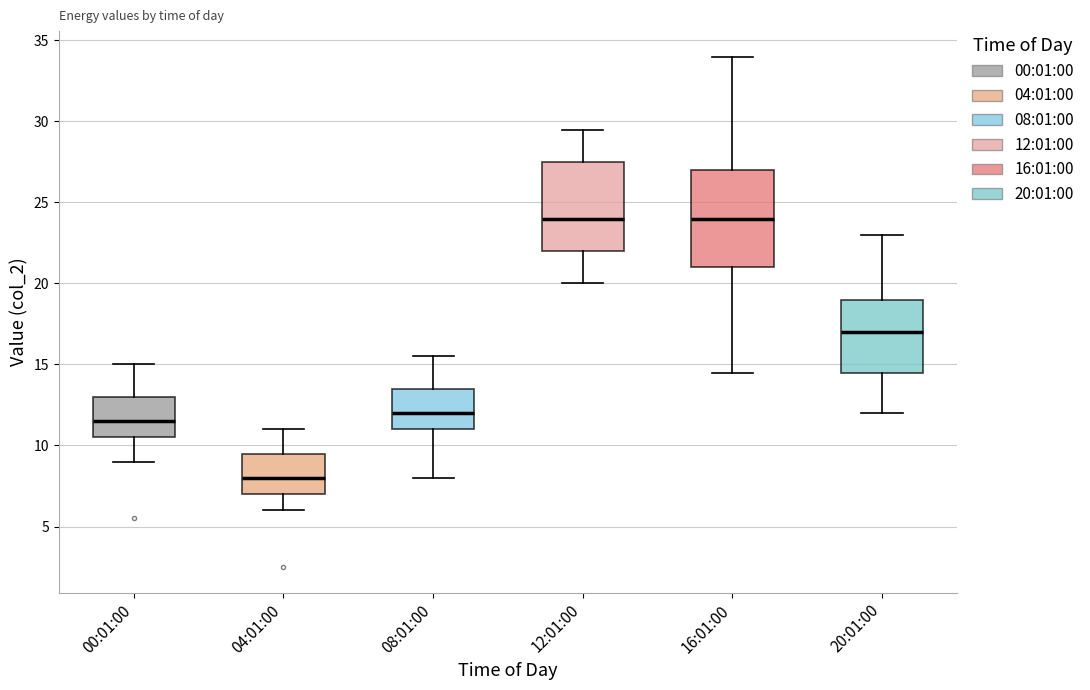

Which box is the tallest, from its lower edge to its upper edge?

16:01:00